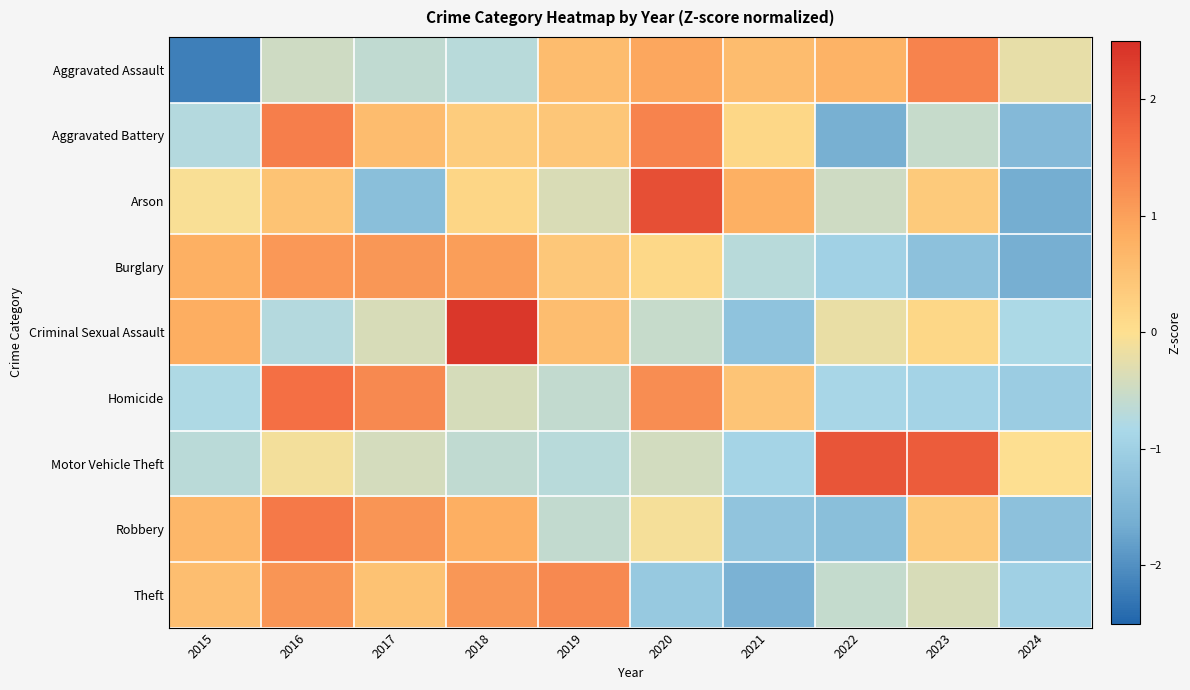

At 2022, list the series in order from largest to smallest.

Motor Vehicle Theft, Aggravated Assault, Criminal Sexual Assault, Arson, Theft, Homicide, Burglary, Robbery, Aggravated Battery